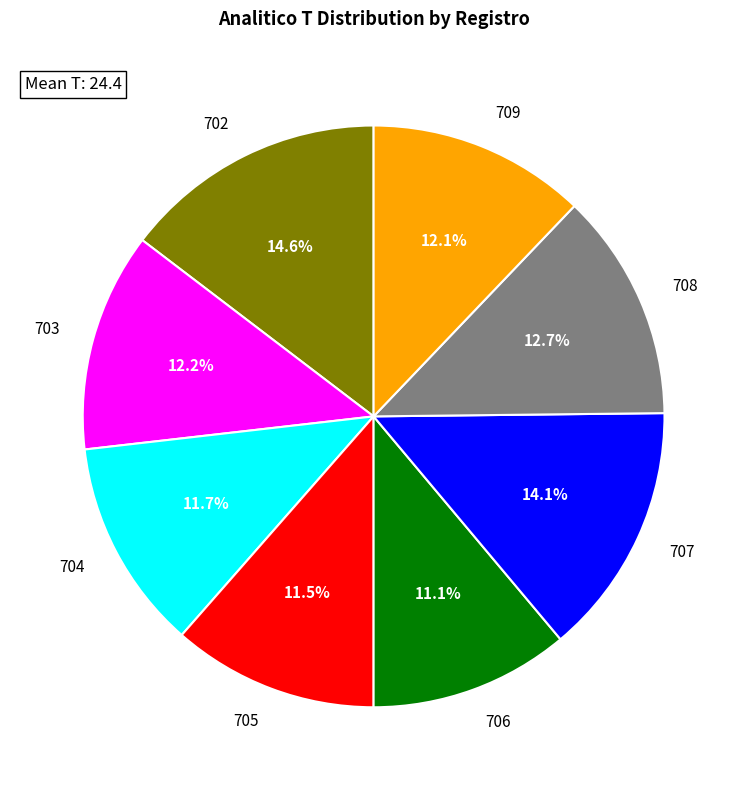

To the nearest percent, what is the average slice percentage?

12%